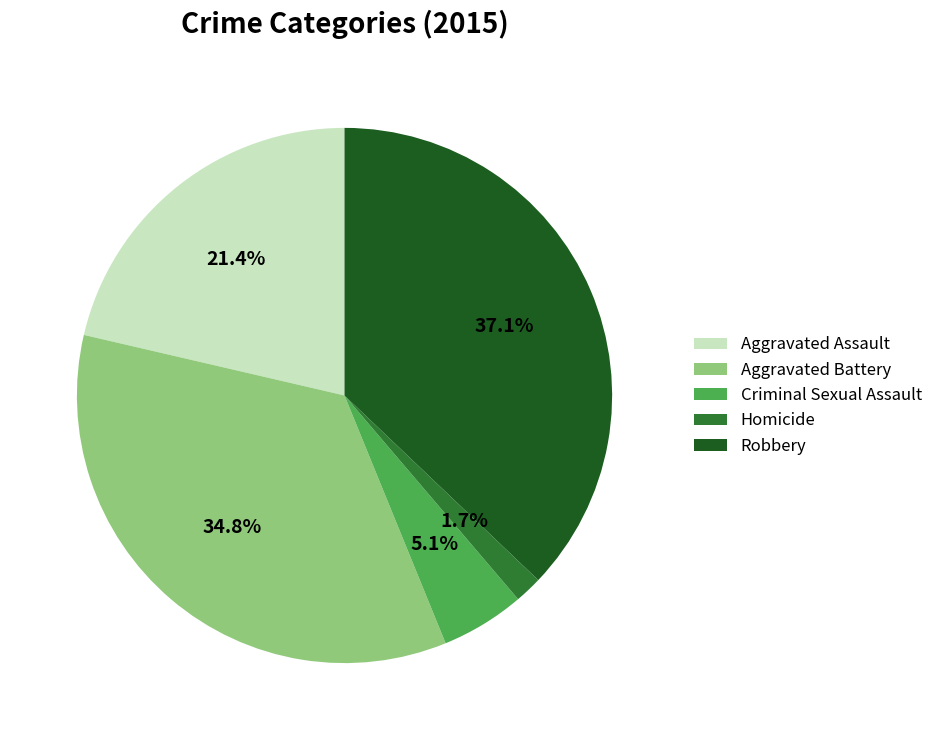

Which slice is the largest?

Robbery